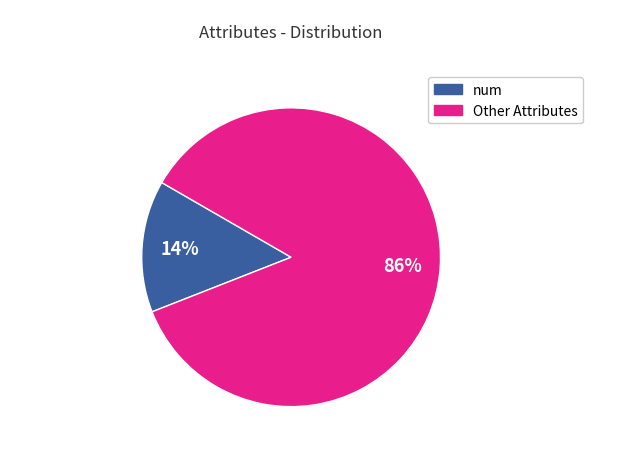

The num slice represents 14% of the pie. True or false?

True